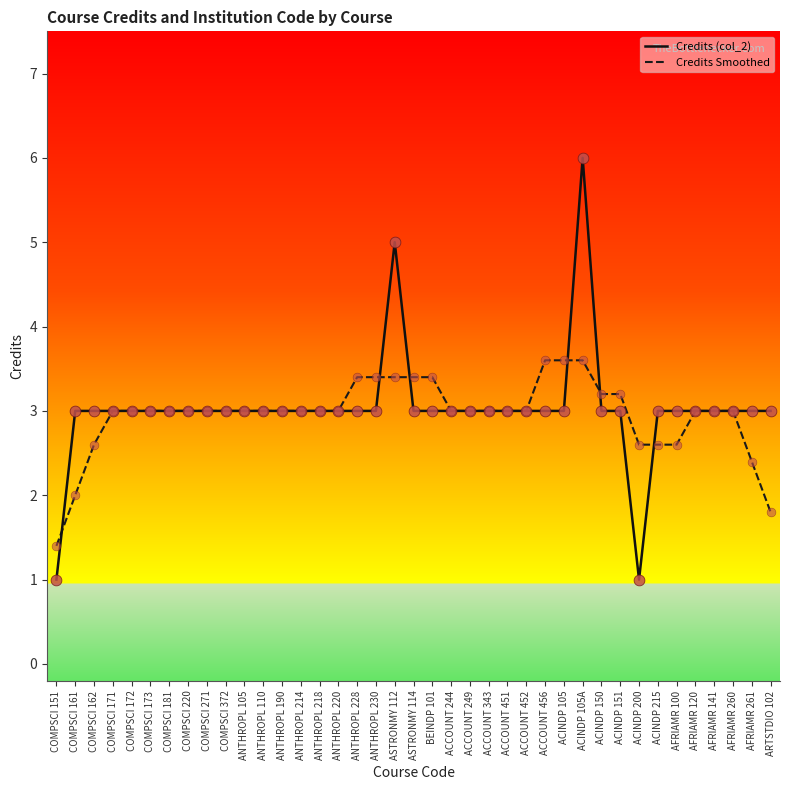

What are all the series names shown in the legend?

Credits (col_2), Credits Smoothed